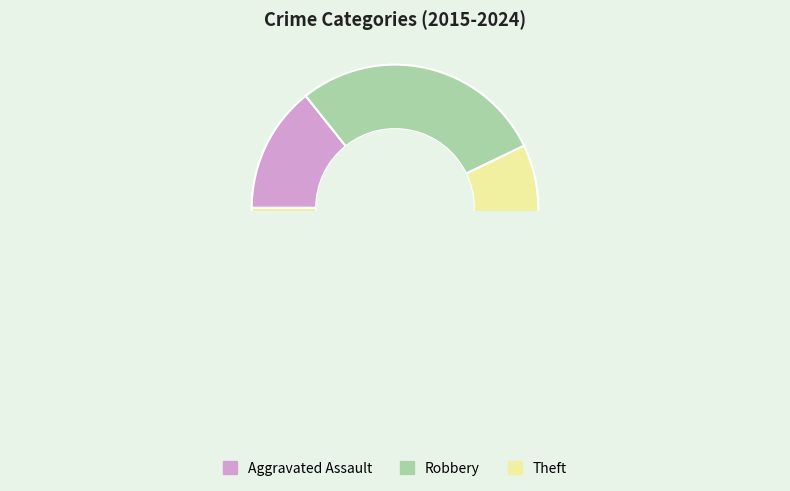

To the nearest percent, what is the difference between the largest and smallest slice percentages?

43%